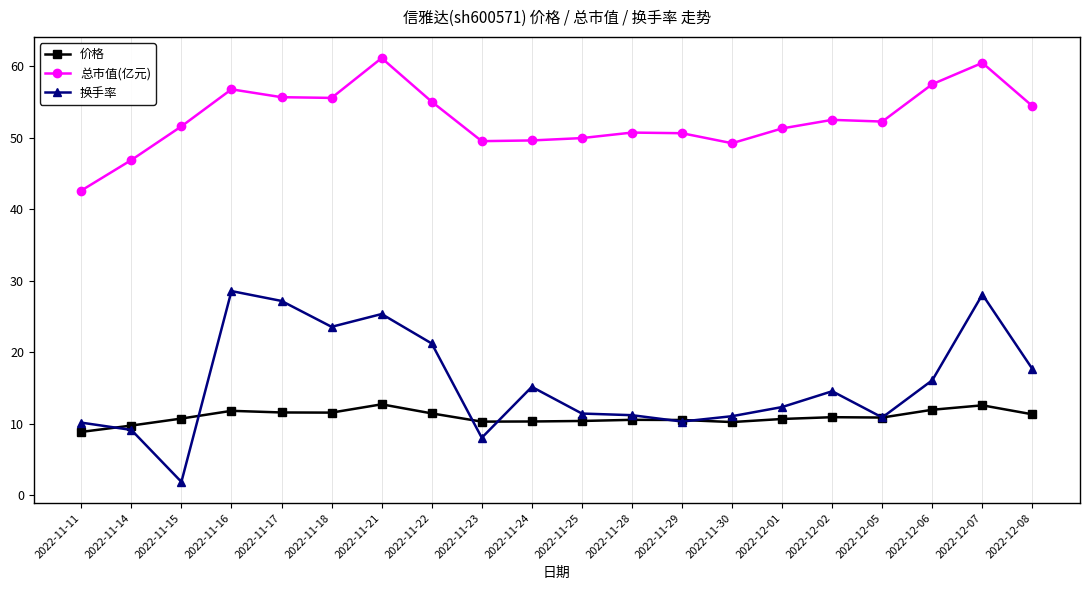

What are all the series names shown in the legend?

价格, 总市值(亿元), 换手率